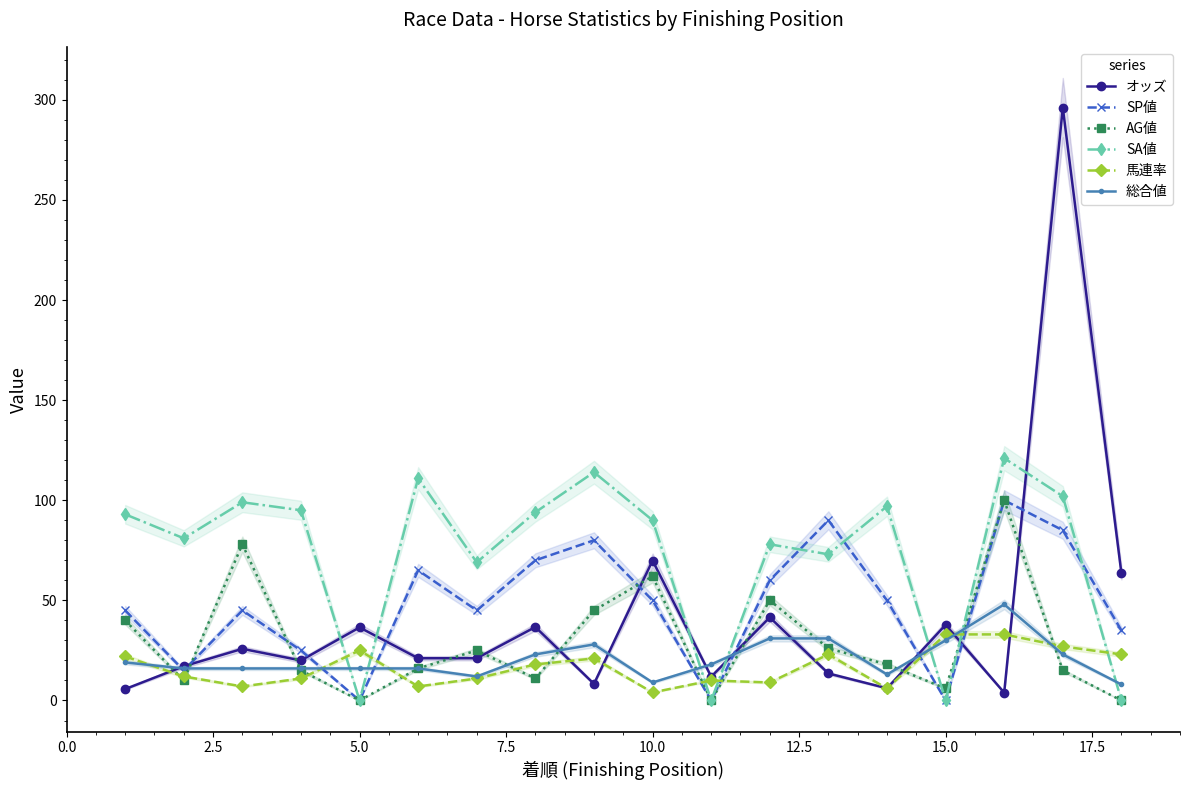

Reading left to right, transcribe all the data shown in this chart.

オッズ: 5.7	17.1	25.8	20.0	36.5	21.1	21.1	36.7	8.3	69.9	11.9	41.5	13.5	6.1	37.8	3.9	296.1	63.6
SP値: 45.0	15.0	45.0	25.0	0.0	65.0	45.0	70.0	80.0	50.0	0.0	60.0	90.0	50.0	0.0	100.0	85.0	35.0
AG値: 40.0	10.0	78.0	15.0	0.0	16.0	25.0	11.0	45.0	62.0	0.0	50.0	26.0	18.0	6.0	100.0	15.0	0.0
SA値: 93.0	81.0	99.0	95.0	0.0	111.0	69.0	94.0	114.0	90.0	0.0	78.0	73.0	97.0	0.0	121.0	102.0	0.0
馬連率: 22.0	12.0	7.0	11.0	25.0	7.0	11.0	18.0	21.0	4.0	10.0	9.0	23.0	6.0	33.0	33.0	27.0	23.0
総合値: 19.0	16.0	16.0	16.0	16.0	16.0	12.0	23.0	28.0	9.0	18.0	31.0	31.0	13.0	30.0	48.0	23.0	8.0